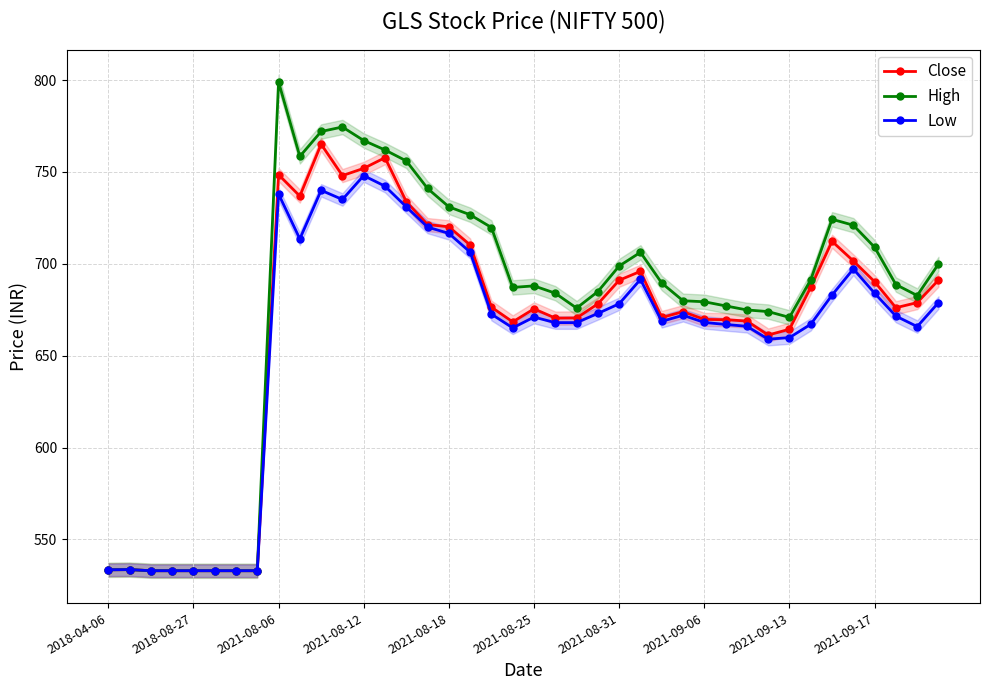

What is the sum of all Low values?

26351.5